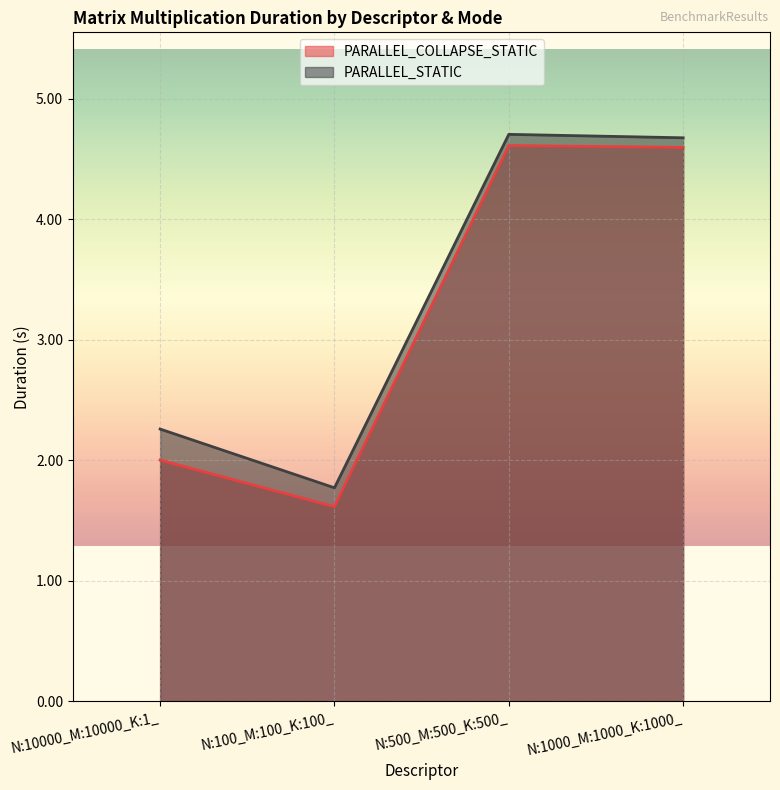

Rank the series at N:10000_M:10000_K:1_ from lowest to highest value.

PARALLEL_COLLAPSE_STATIC, PARALLEL_STATIC